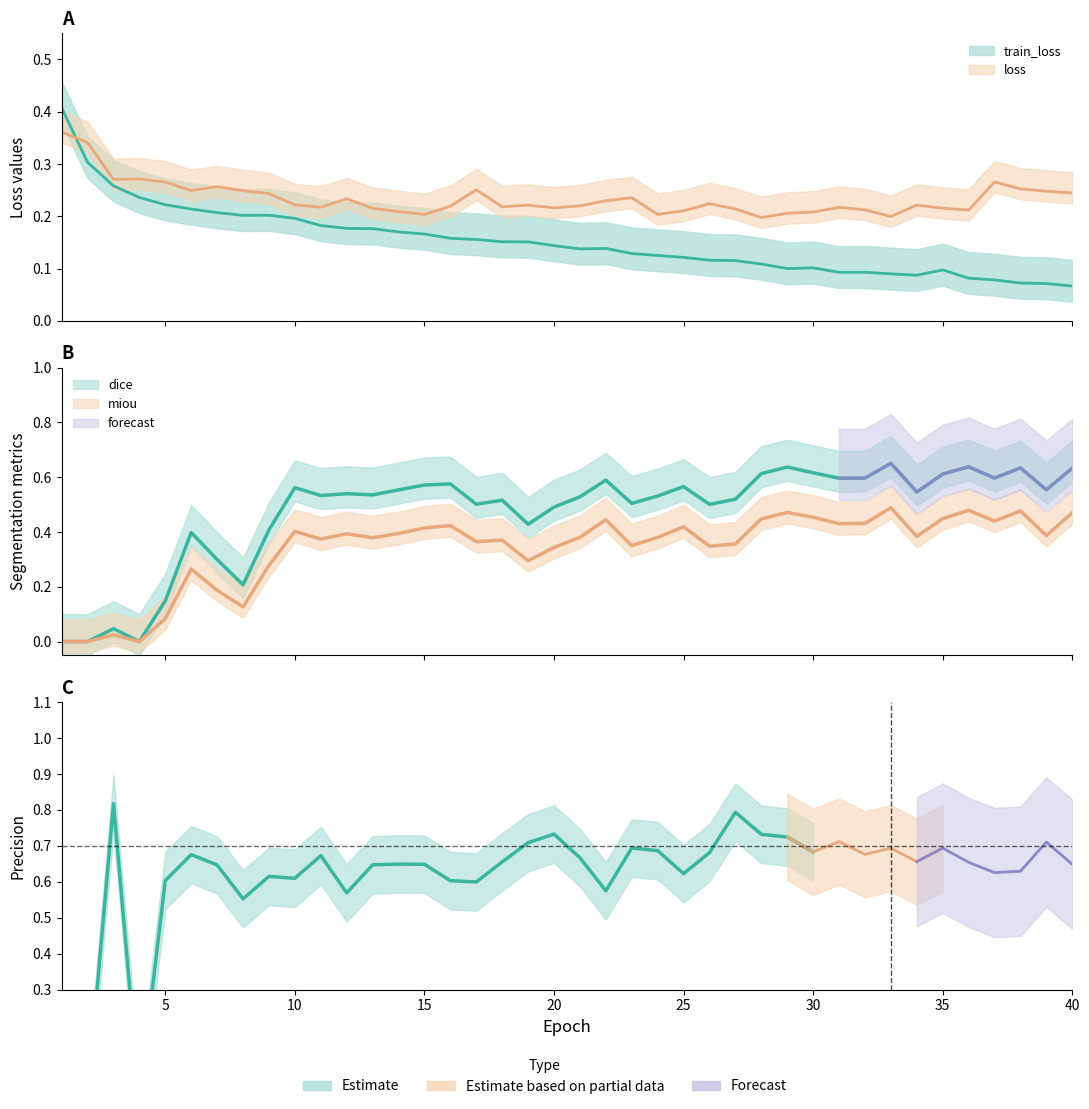

What is the sum of the loss values at 1 and 8?

0.6